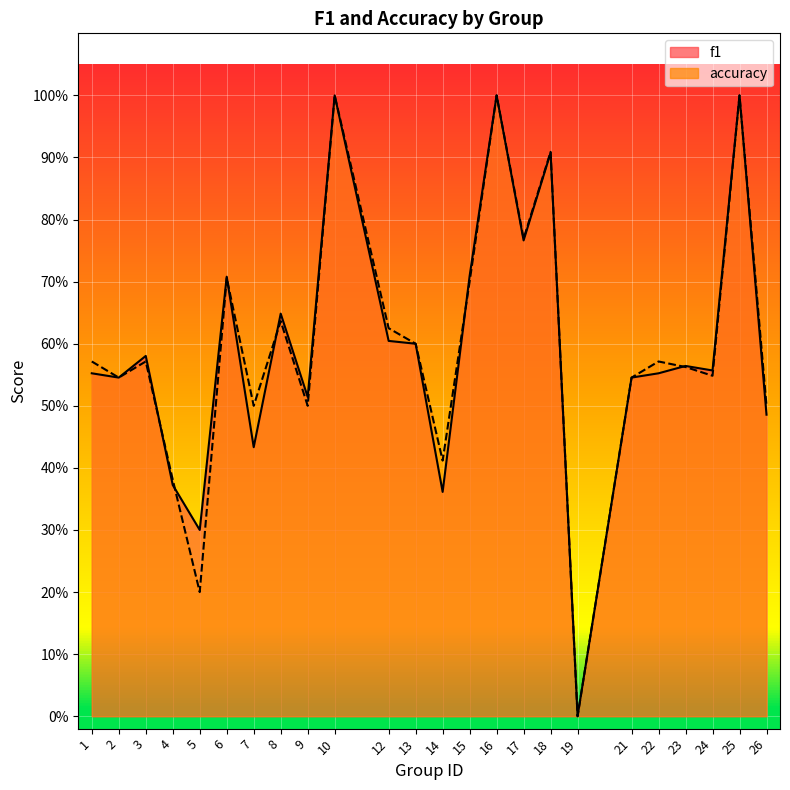

How many lines are shown in the chart?

2